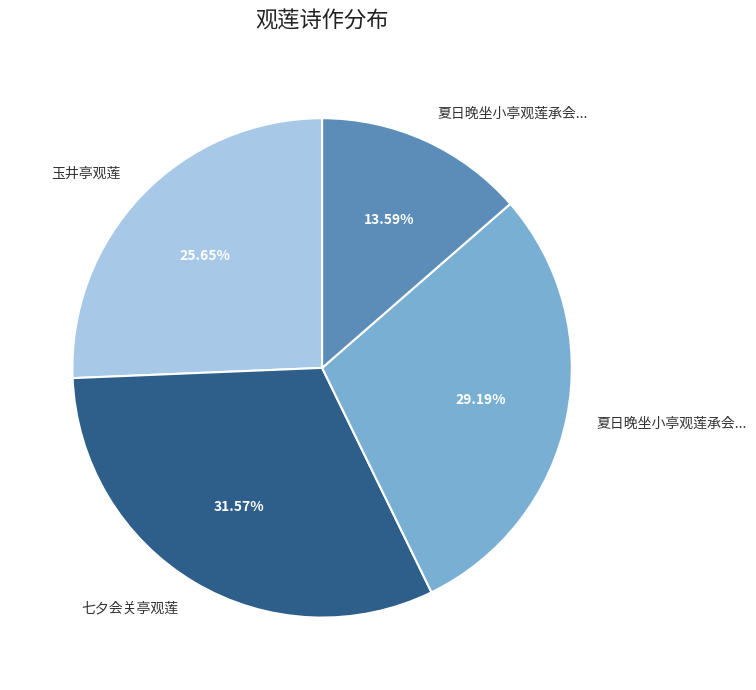

Does any single category account for the majority?

No